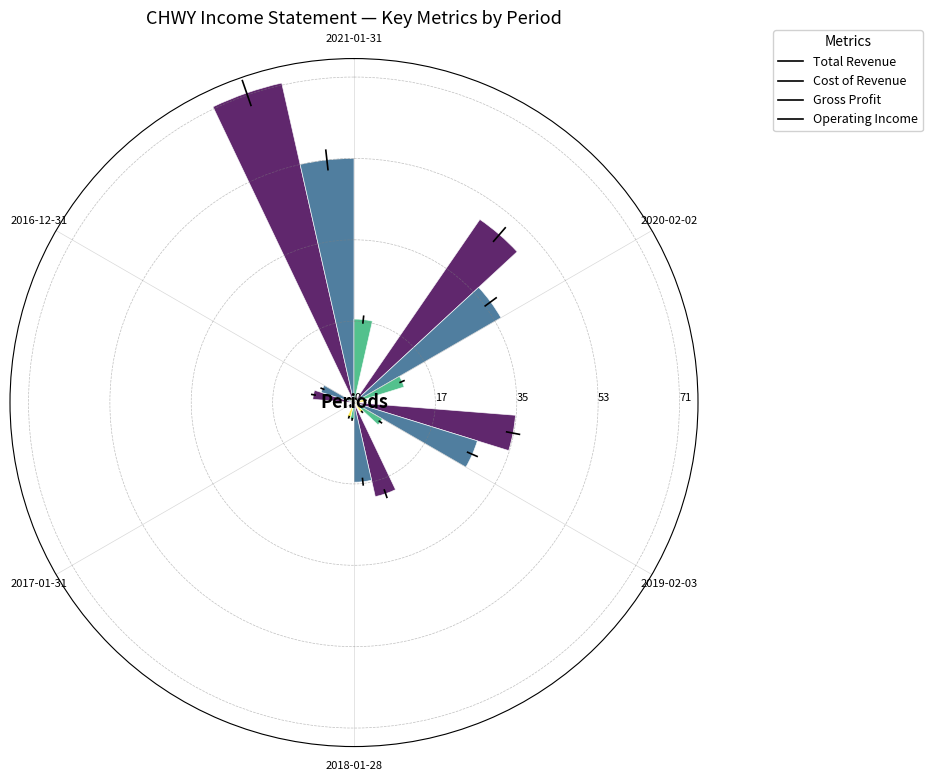

Which series has the widest spread of values?

Total Revenue